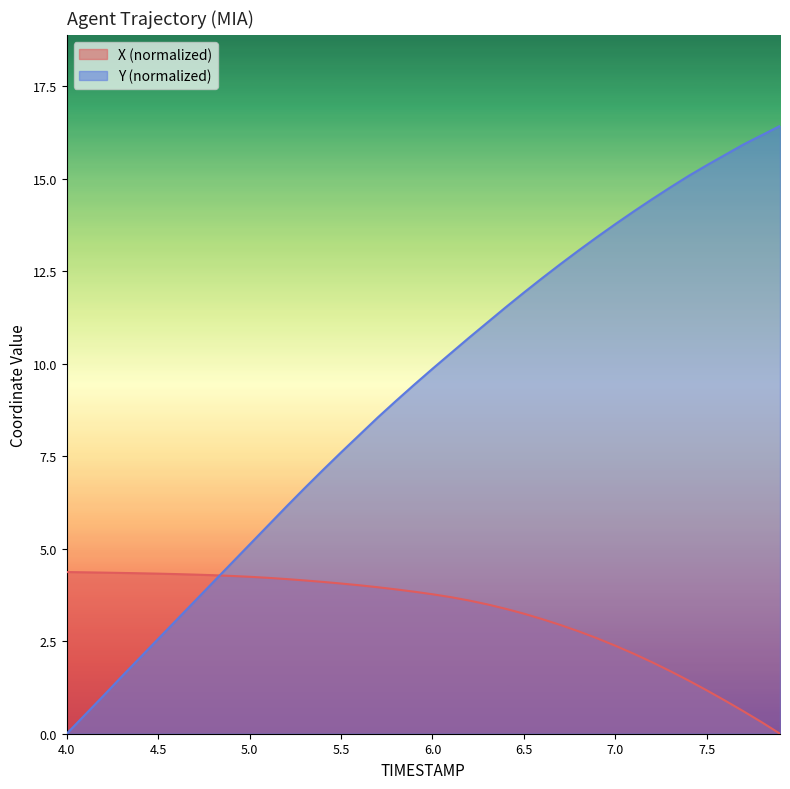

The value of Y at 7.6 is 15.6. True or false?

True